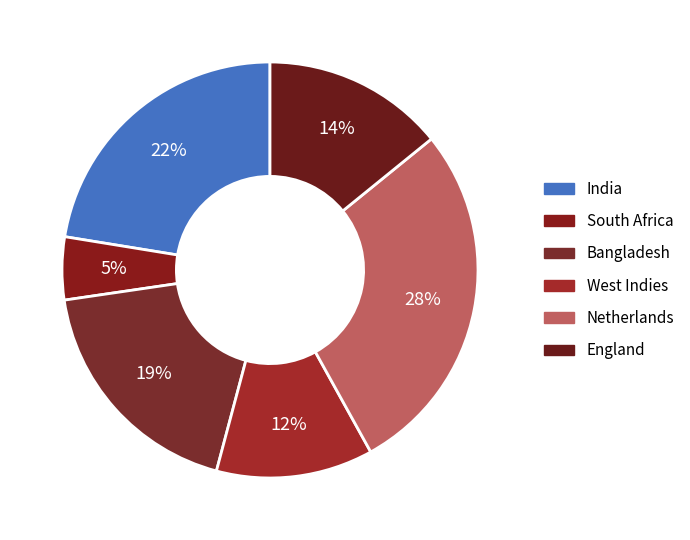

Rank the categories by value from highest to lowest.

Netherlands, India, Bangladesh, England, West Indies, South Africa